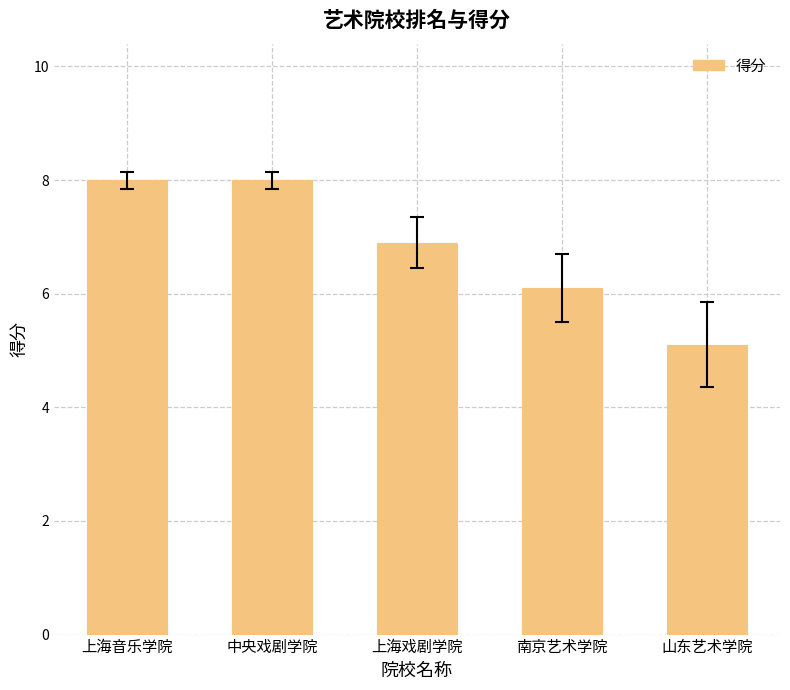

Is it true that the value at 中央戏剧学院 is 8.0?

True